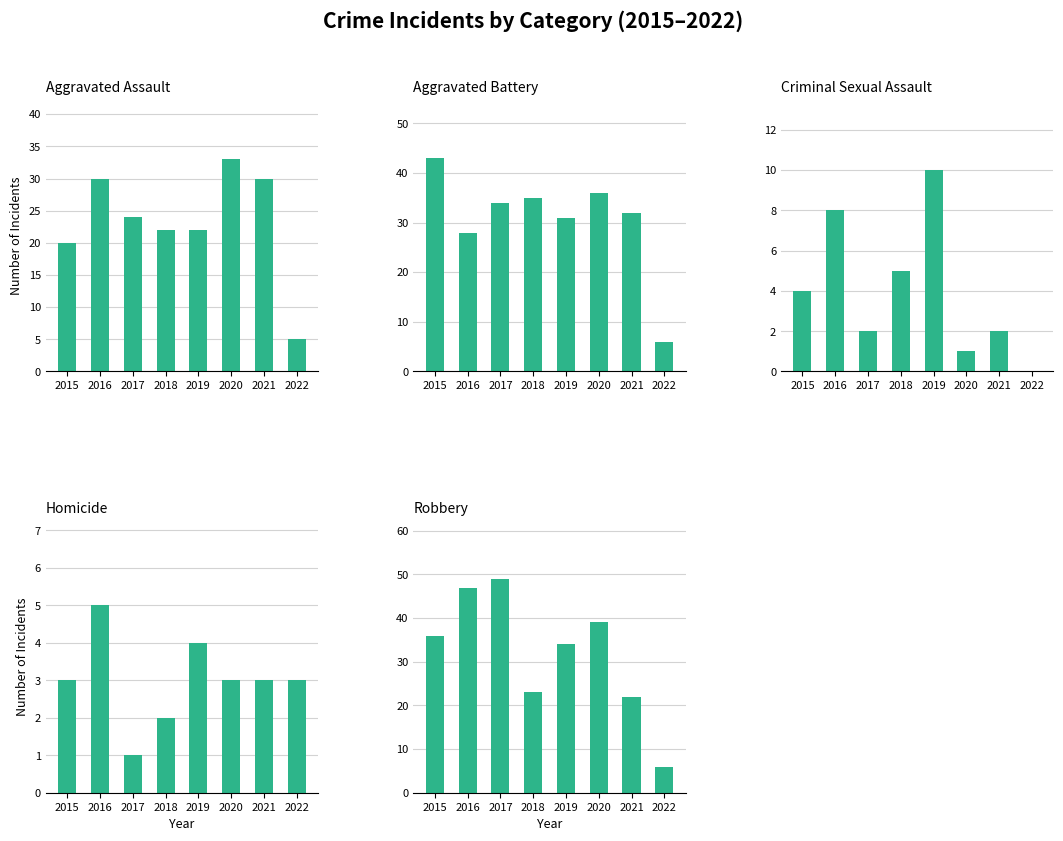

What are all the series names shown in the legend?

Aggravated Assault, Aggravated Battery, Criminal Sexual Assault, Homicide, Robbery